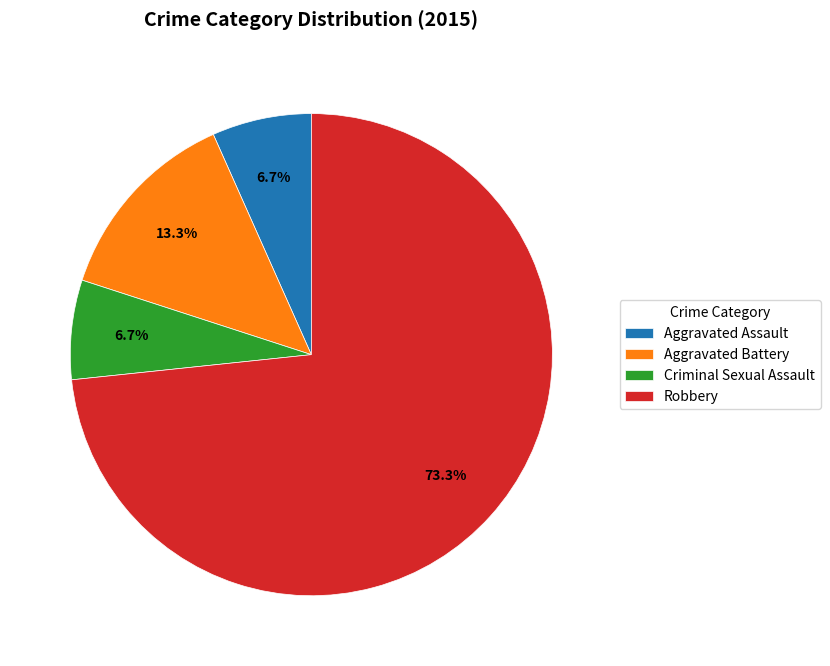

Which has a higher value, Aggravated Assault or Robbery?

Robbery